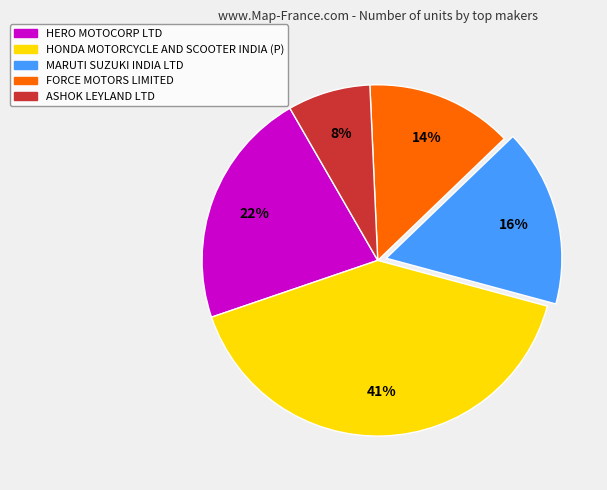

To the nearest percent, what percentage of the pie is FORCE MOTORS LIMITED?

14%